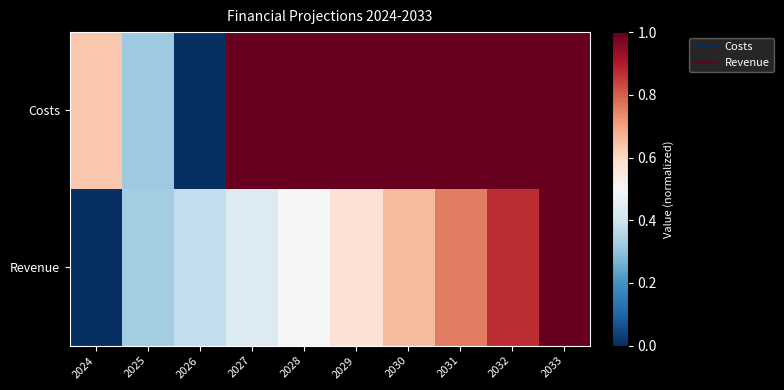

At which category is the sum across all series the highest?

2033